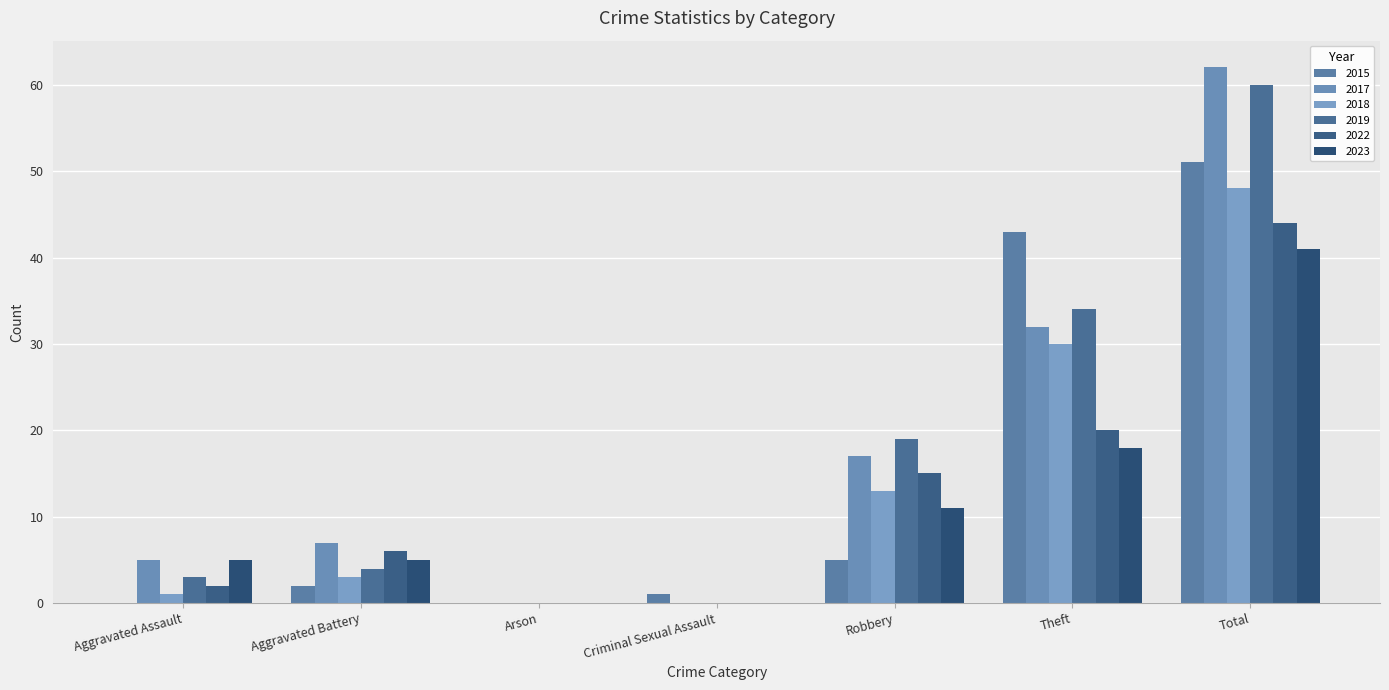

What is the value of the 2015 bar at the 7th from the left?

51